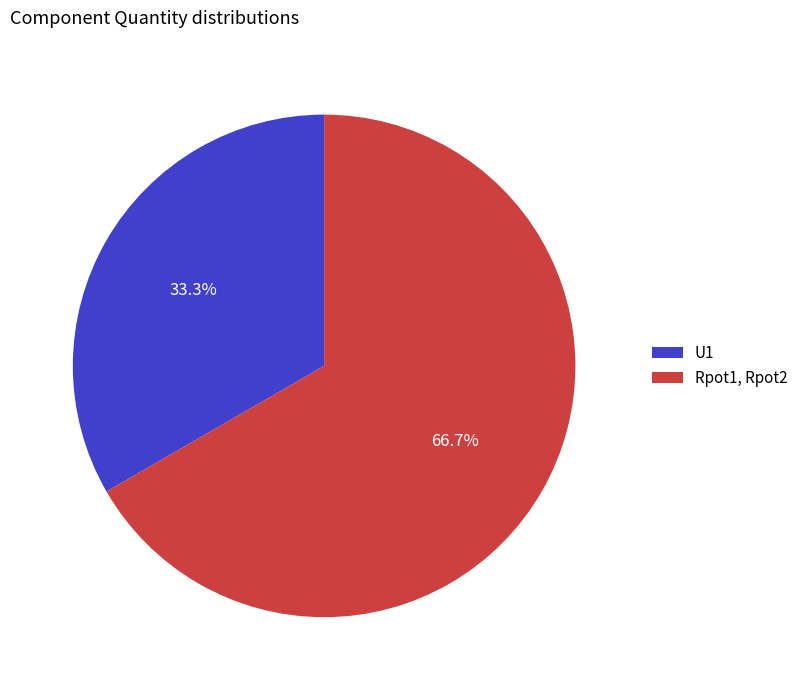

To the nearest percent, what is the difference between the largest and smallest slice percentages?

33%